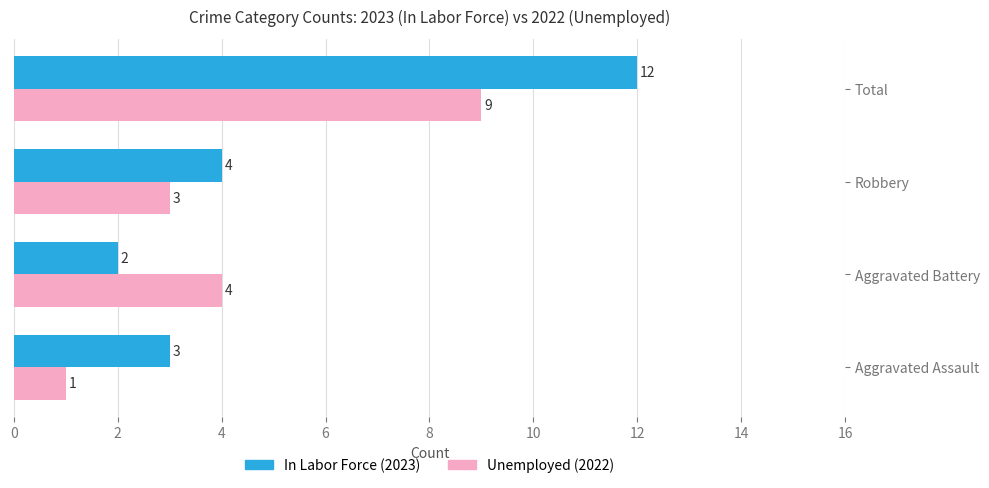

What is the total value across all series at Total?

21